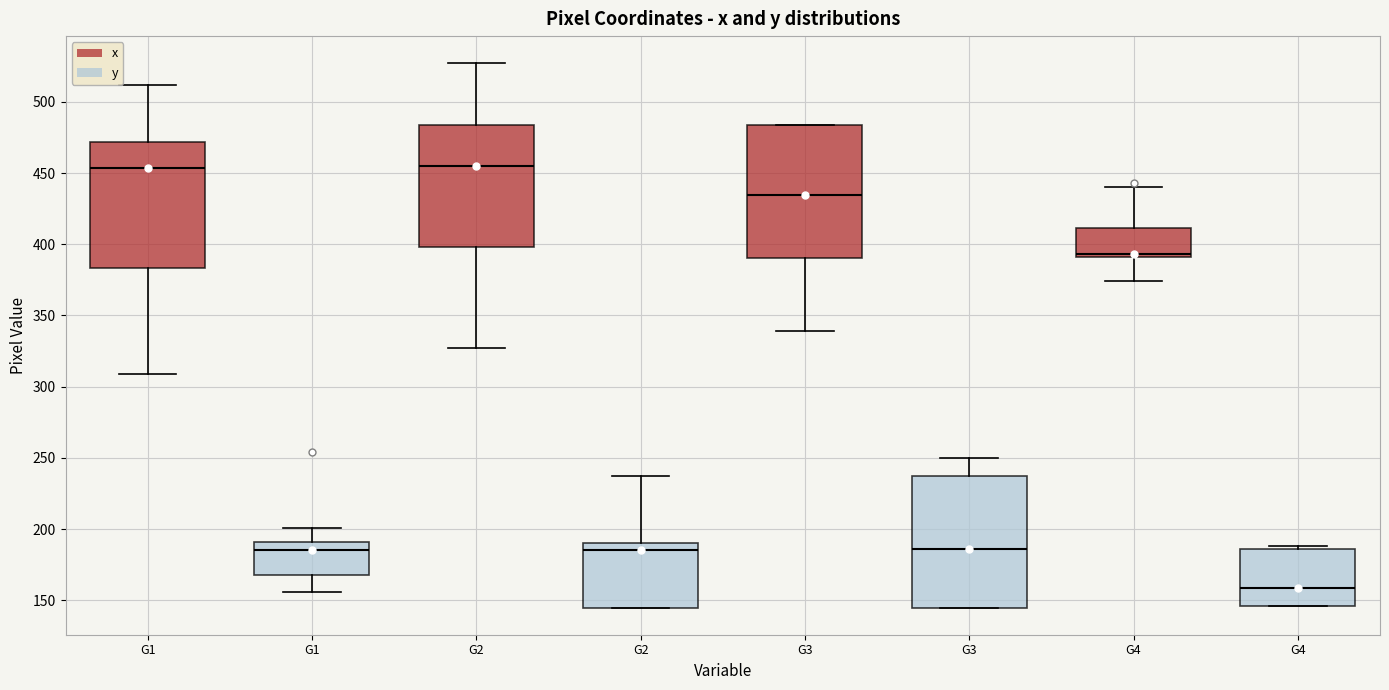

Where does the upper whisker of the box for G2 (y) end on the y-axis? The values are not printed on the chart, so give them approximately, as read against the axis.

235